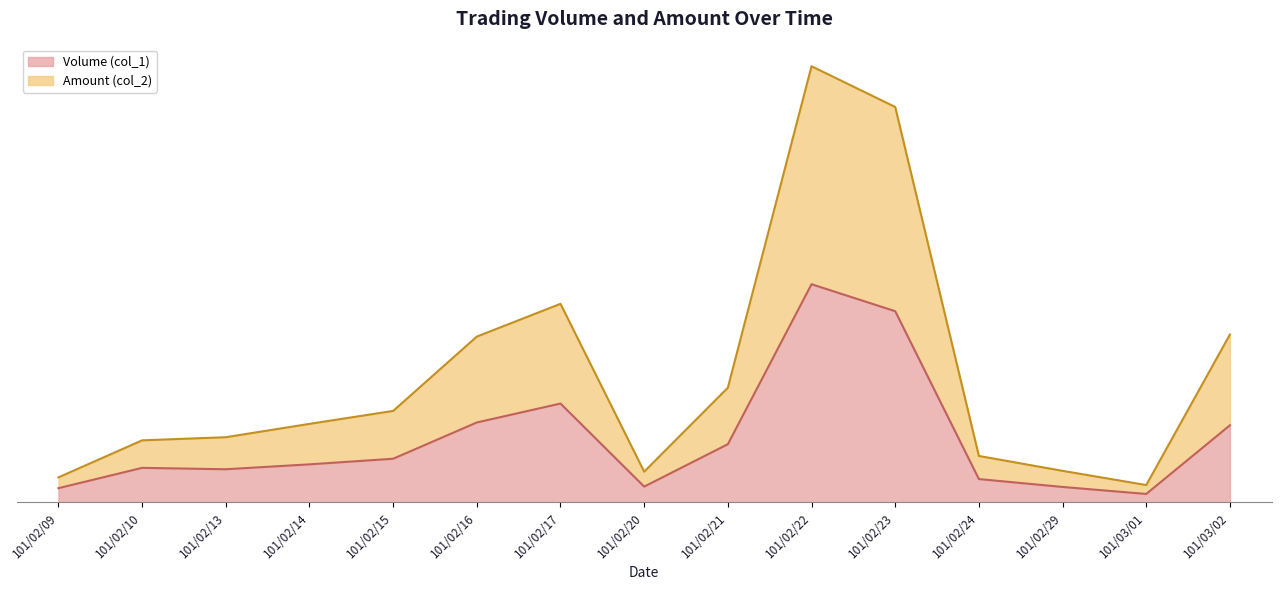

Which series has the largest range (max minus min)?

Amount (col_2)